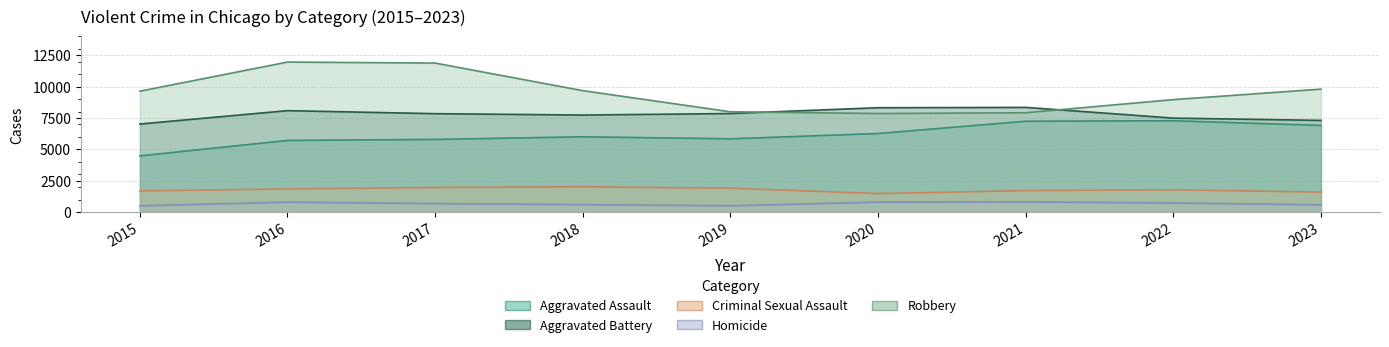

What is the difference between the highest and lowest values at 2017?

11208